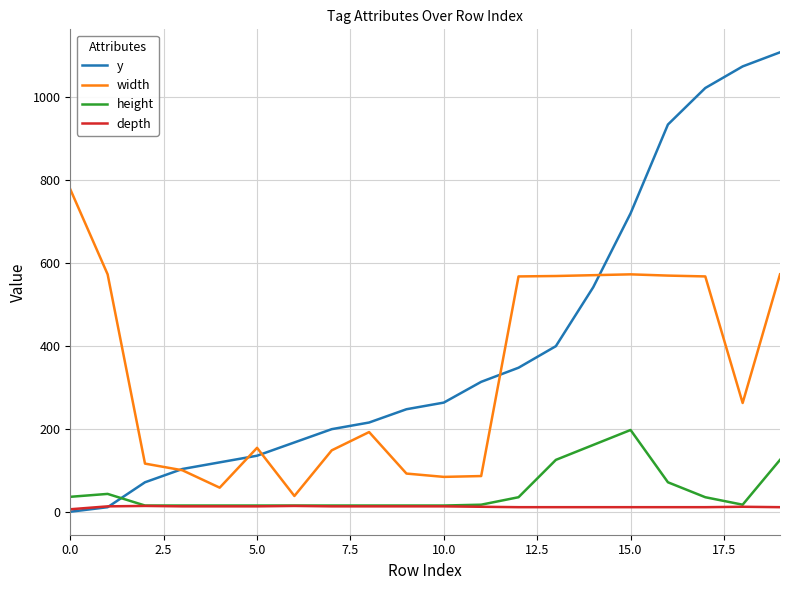

Rank the series by their maximum value, from lowest to highest.

depth, height, width, y